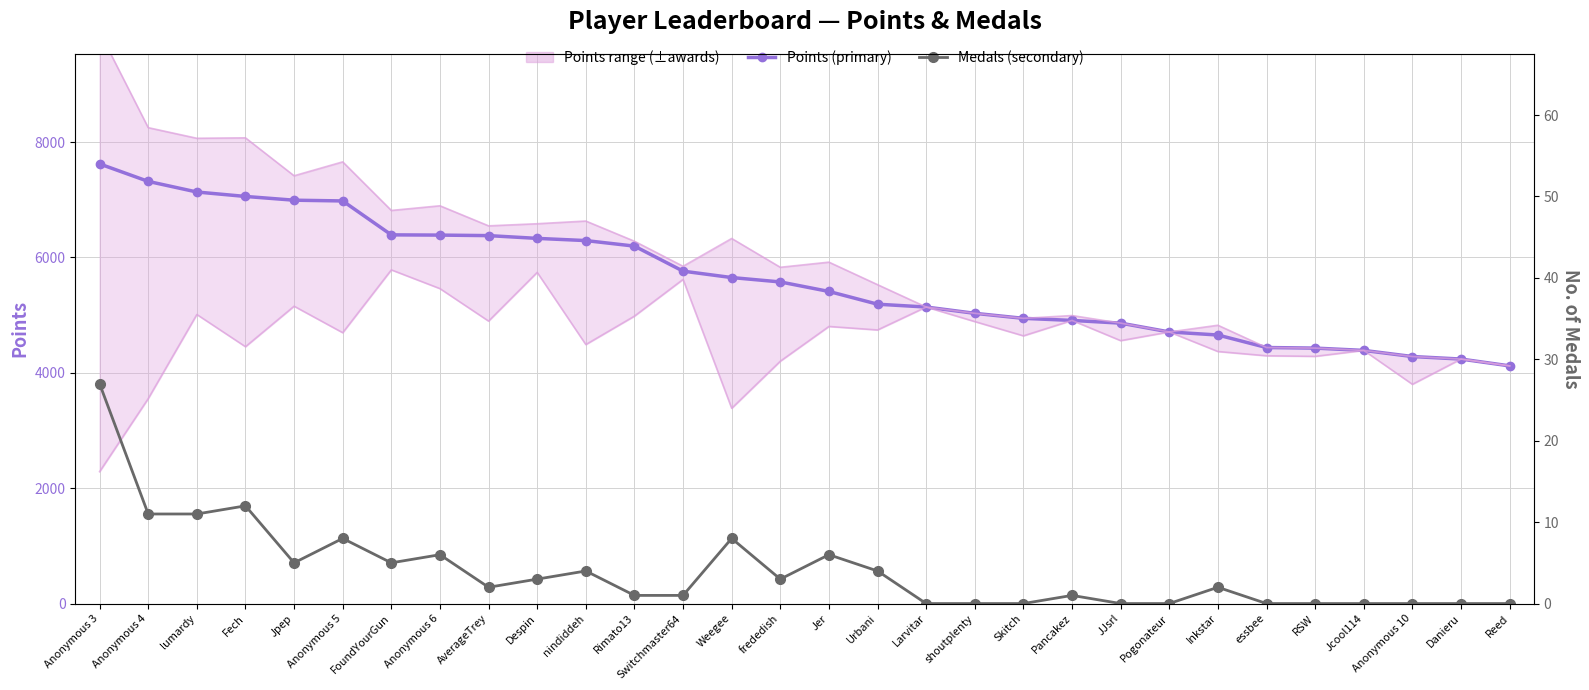

At which label does Medals (secondary) reach its peak?

Anonymous 3